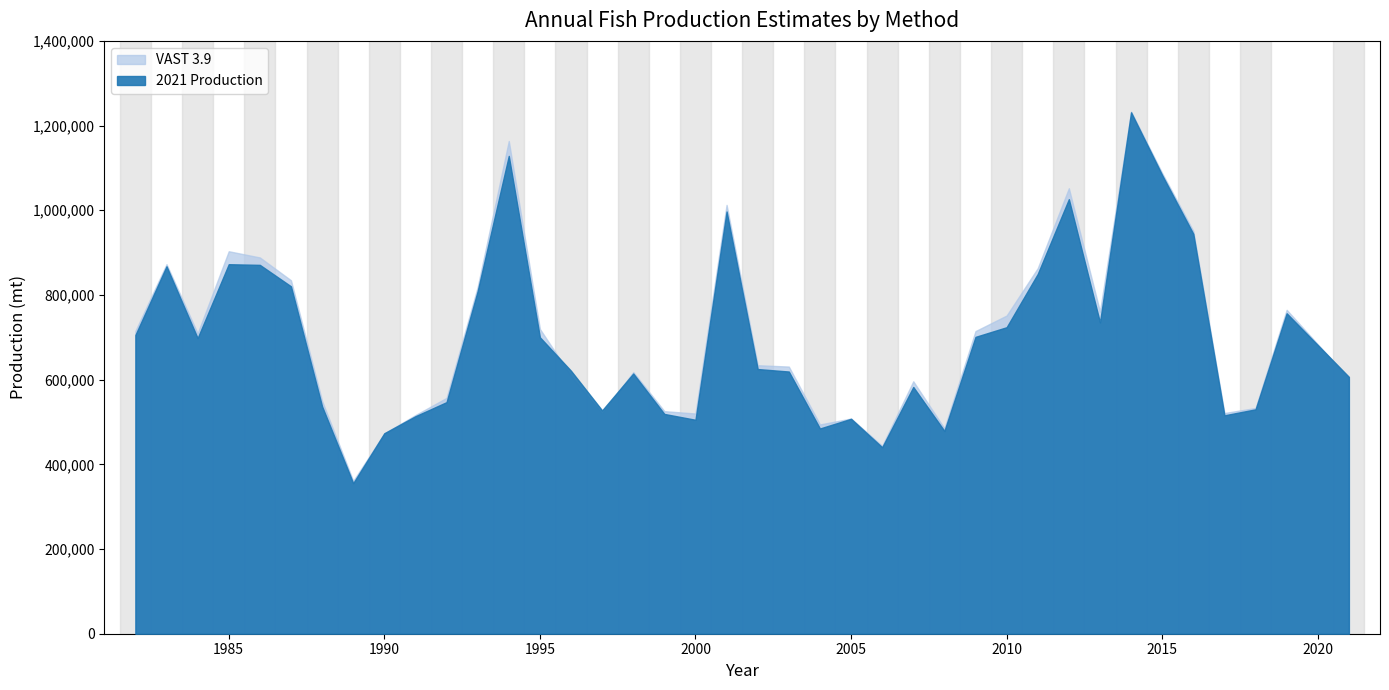

Which series has the largest range (max minus min)?

2021 Production